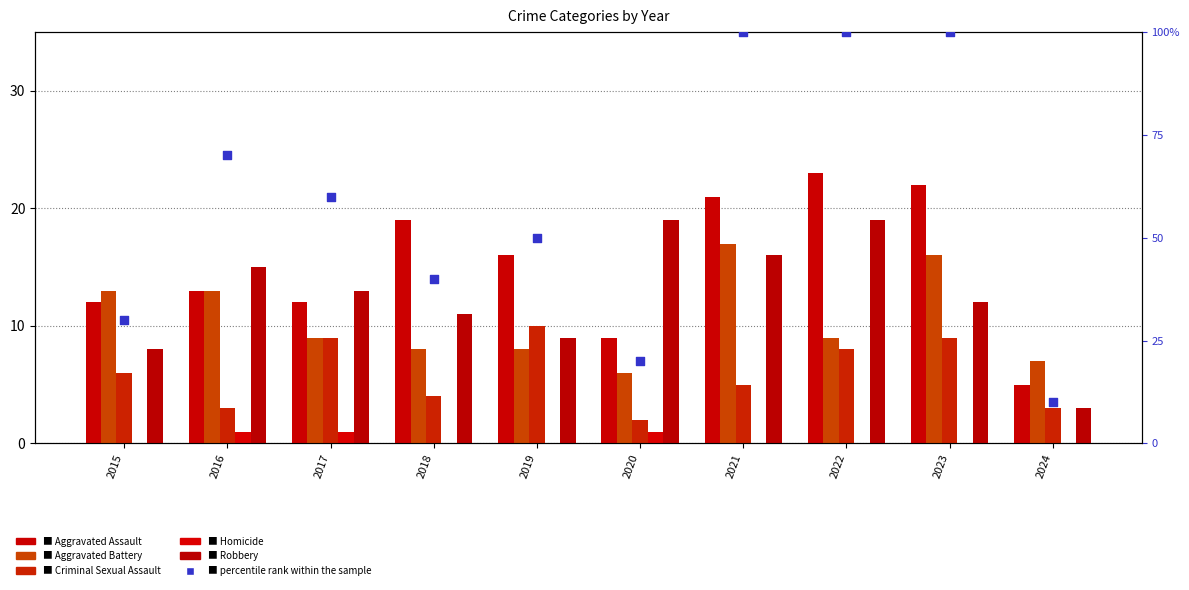

At how many categories does at least one series exceed 67?

4